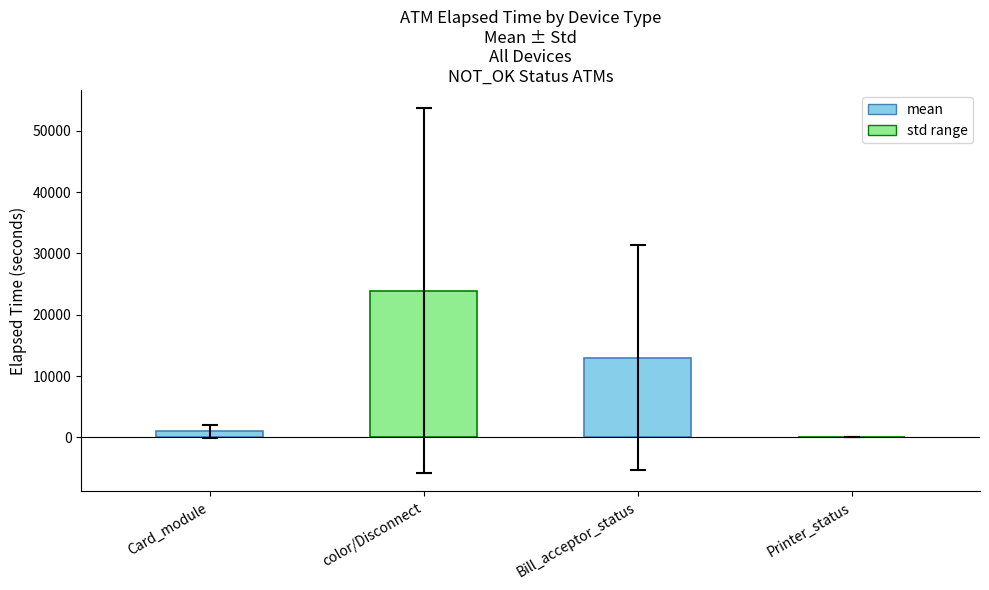

Is it true that the value at Bill_acceptor_status is 13000.0?

True